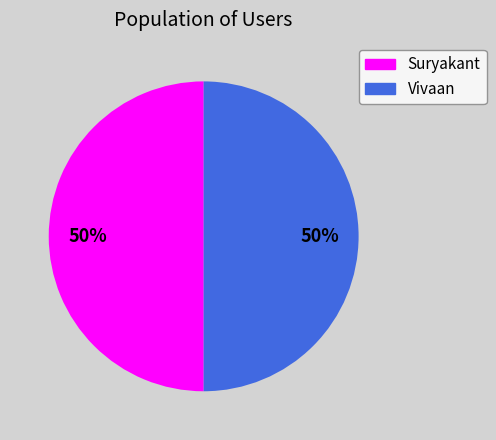

What is the ratio of the value at Vivaan to the value at Suryakant?

1.0